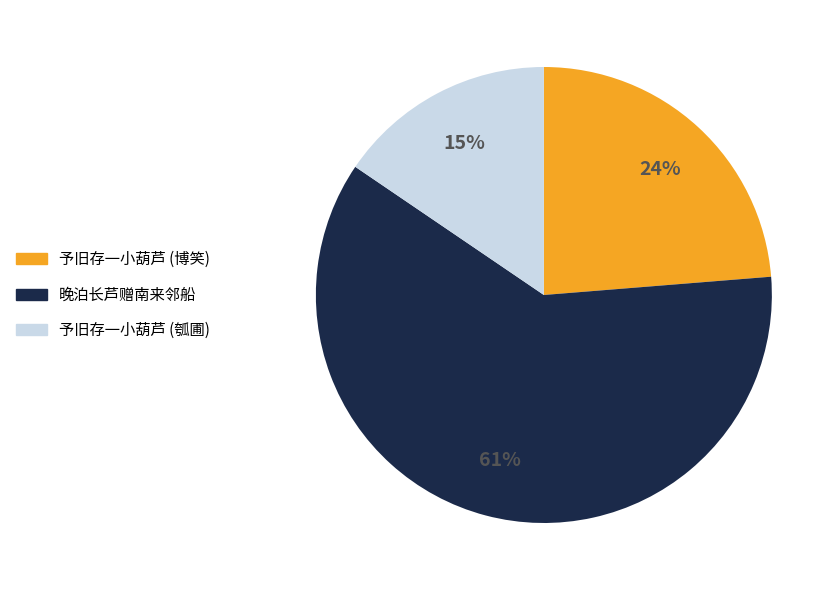

Is there any slice that represents more than half of the pie?

Yes